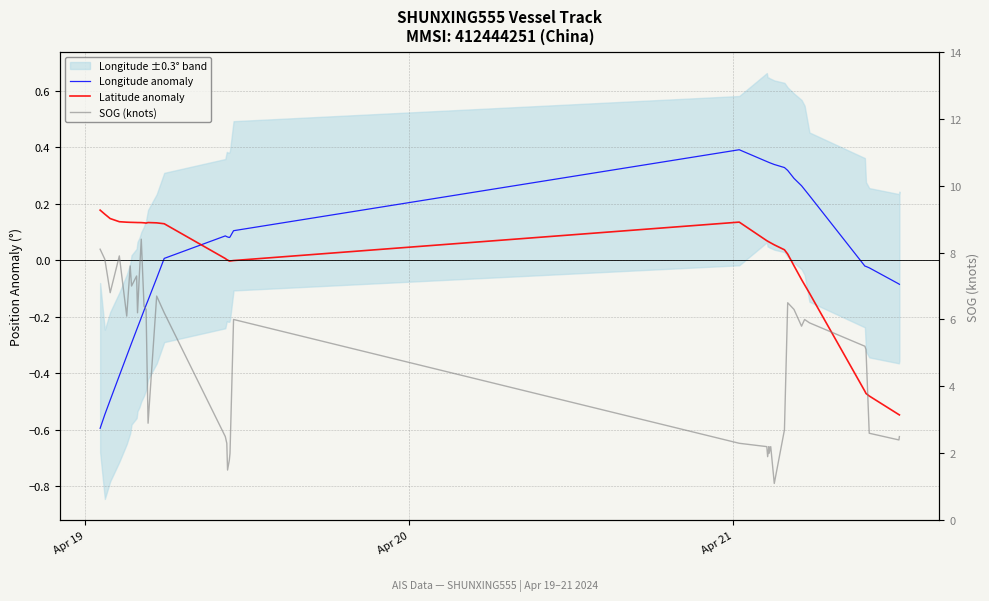

Is this an area chart (filled region under the line)?

No